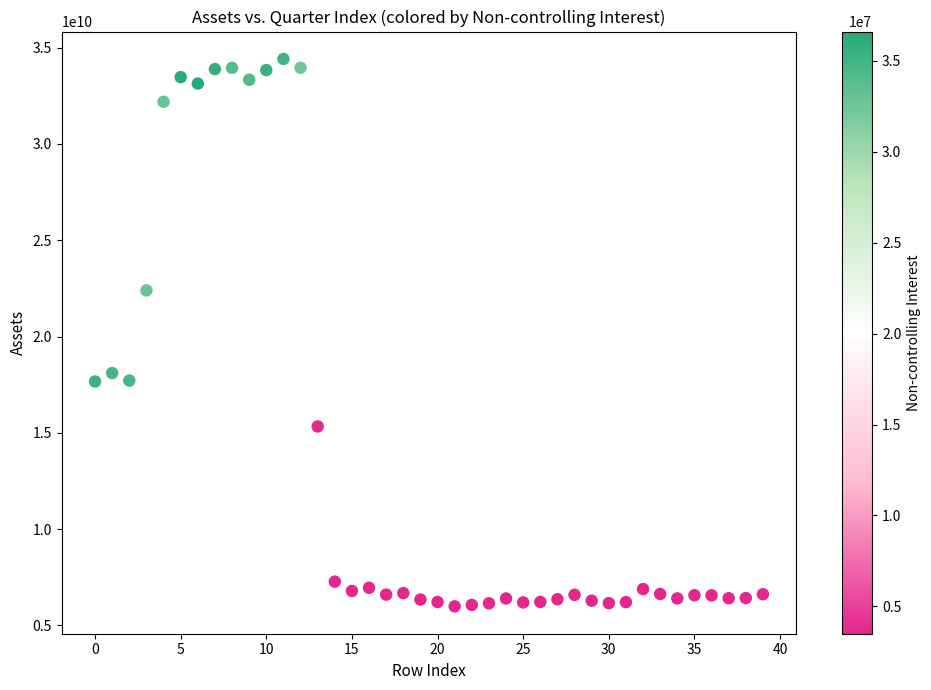

What is the range of Y values (max minus min)?

28421600000